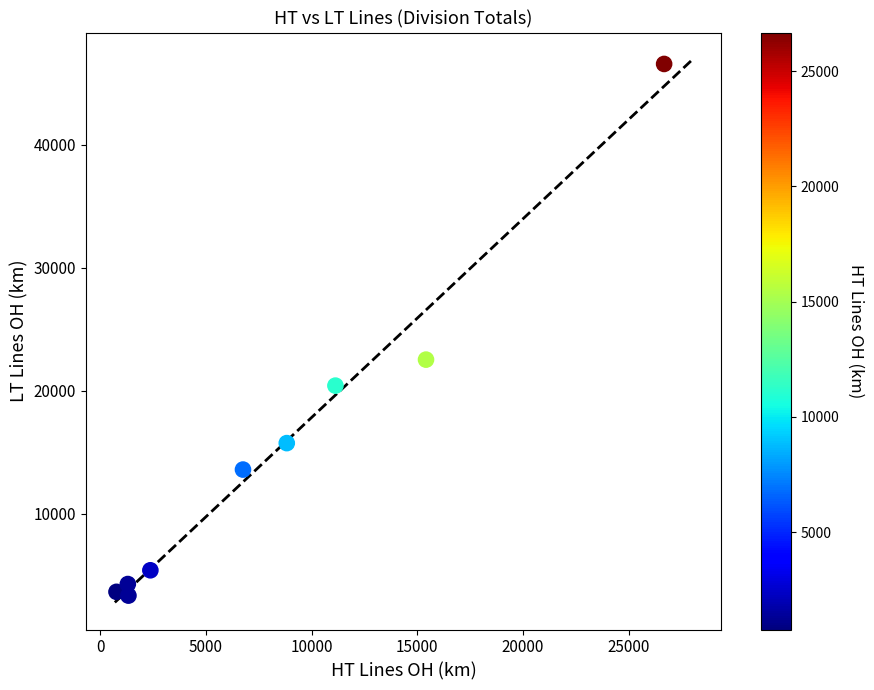

What is the average Y value?

15069.2